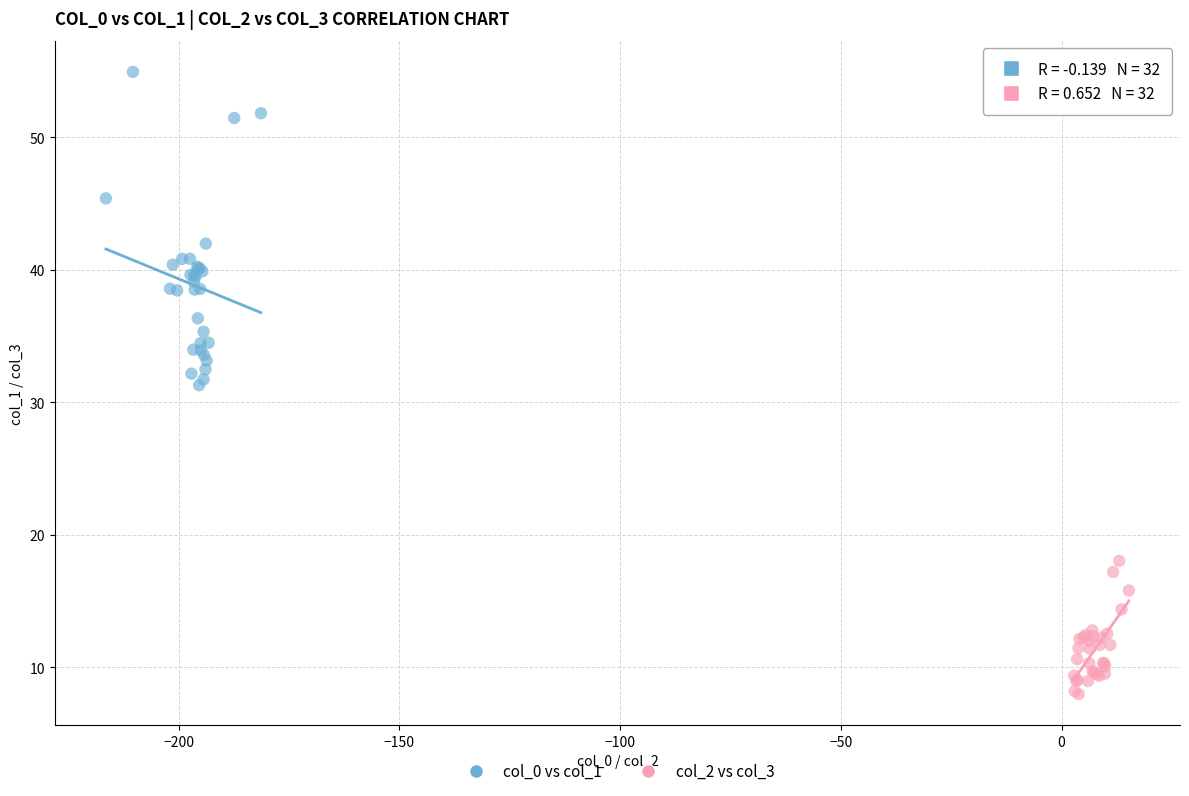

Which series has the largest Y range (max minus min)?

col_0 vs col_1